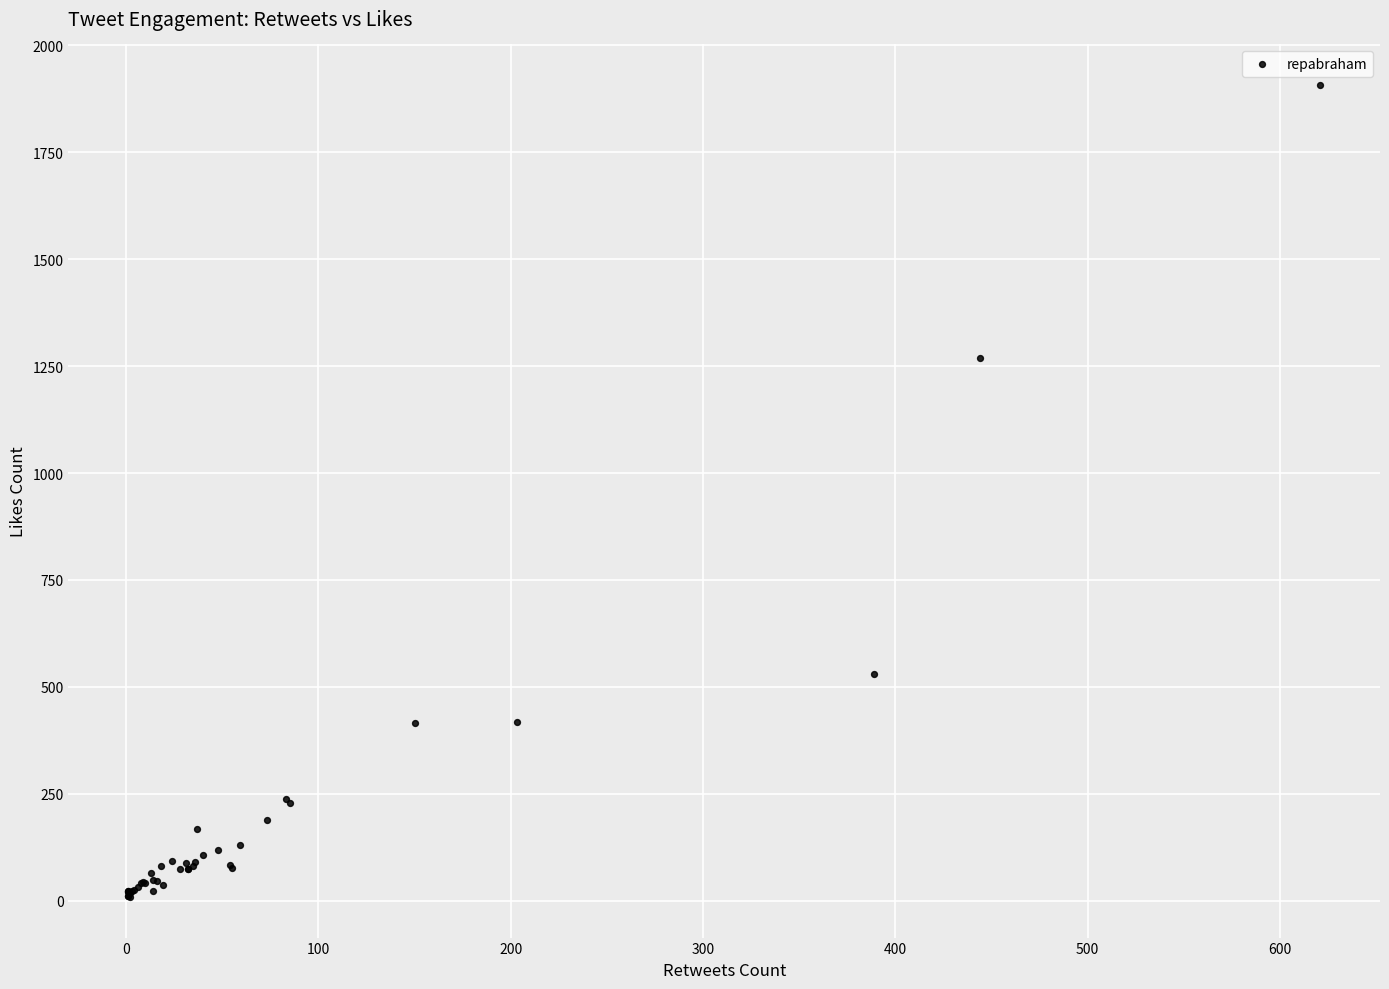

What Y value in the scatter plot is closest to 958?

1269